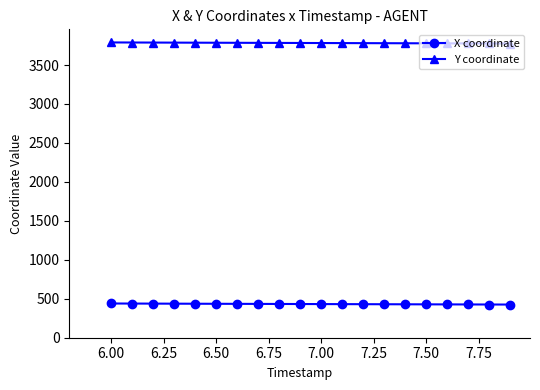

True or false: X coordinate and Y coordinate cross at least once.

False